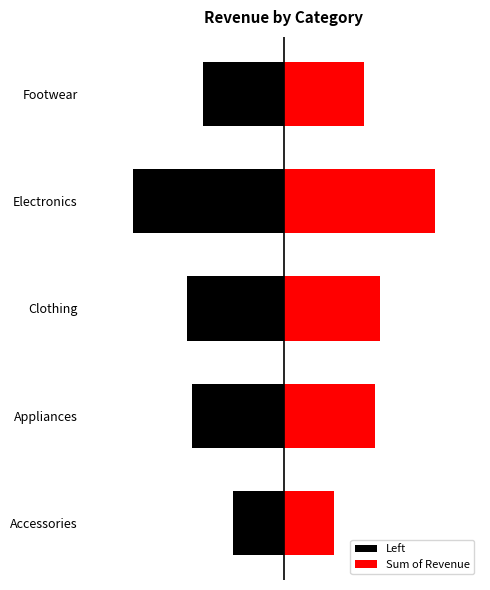

How many Sum of Revenue values are between 0 and 1?

5